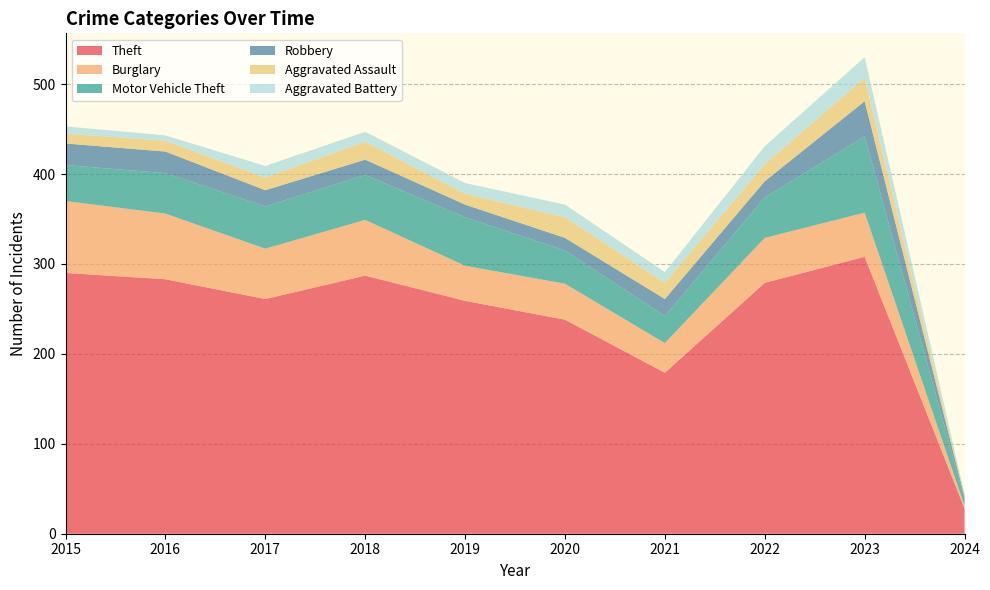

Reading left to right, list all the values displayed in this chart.

Theft: 2015=290	2016=283	2017=261	2018=287	2019=259	2020=238	2021=179	2022=279	2023=308	2024=28
Burglary: 2015=80	2016=73	2017=56	2018=62	2019=39	2020=40	2021=33	2022=50	2023=49	2024=3
Motor Vehicle Theft: 2015=40	2016=45	2017=47	2018=50	2019=54	2020=37	2021=30	2022=45	2023=85	2024=8
Robbery: 2015=24	2016=24	2017=18	2018=17	2019=14	2020=14	2021=19	2022=18	2023=39	2024=2
Aggravated Assault: 2015=11	2016=12	2017=14	2018=20	2019=12	2020=23	2021=18	2022=19	2023=26	2024=2
Aggravated Battery: 2015=8	2016=6	2017=13	2018=11	2019=12	2020=14	2021=12	2022=20	2023=23	2024=1